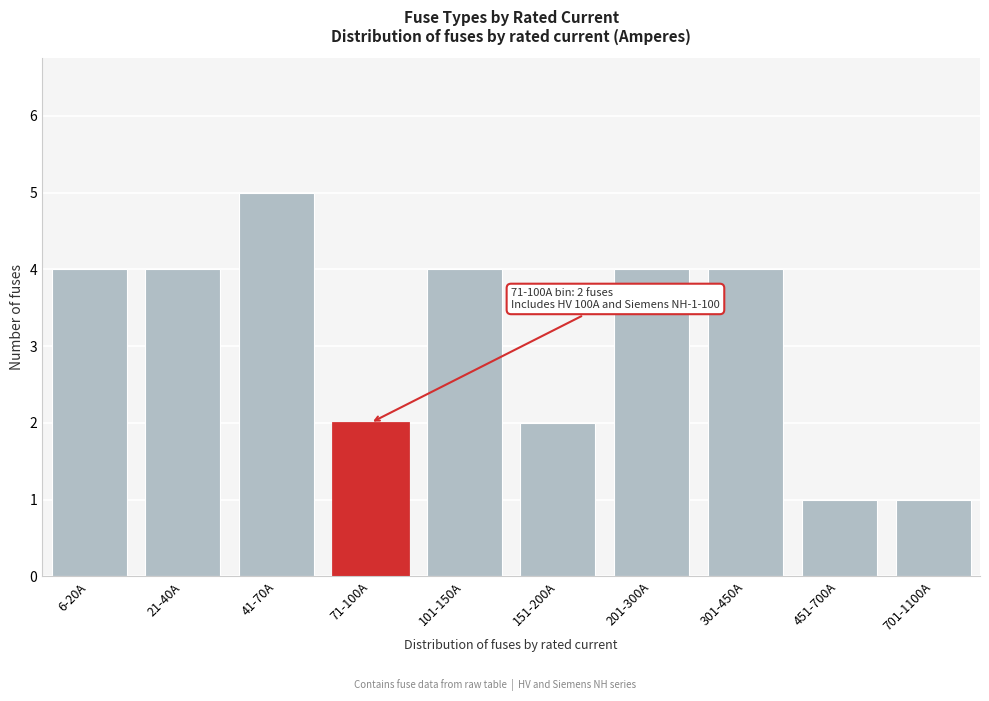

Reading left to right, list all the values displayed in this chart.

6-20A=4	21-40A=4	41-70A=5	71-100A=2	101-150A=4	151-200A=2	201-300A=4	301-450A=4	451-700A=1	701-1100A=1